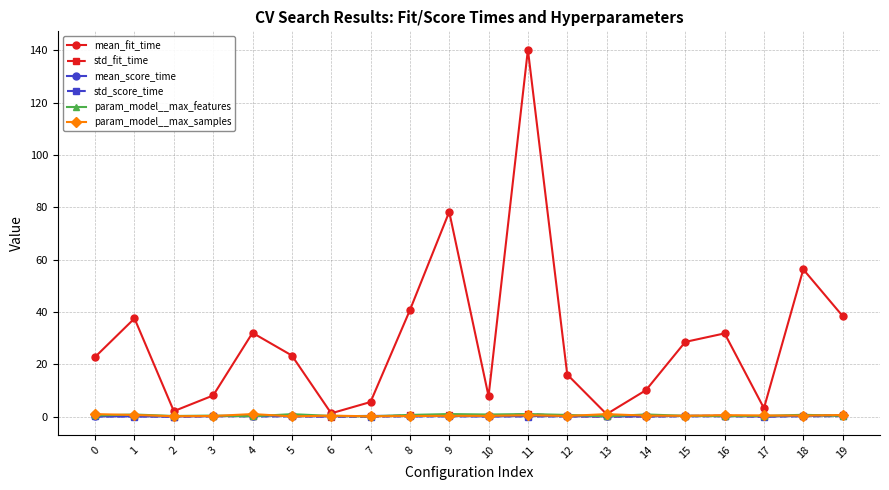

Is this an area chart (filled region under the line)?

No